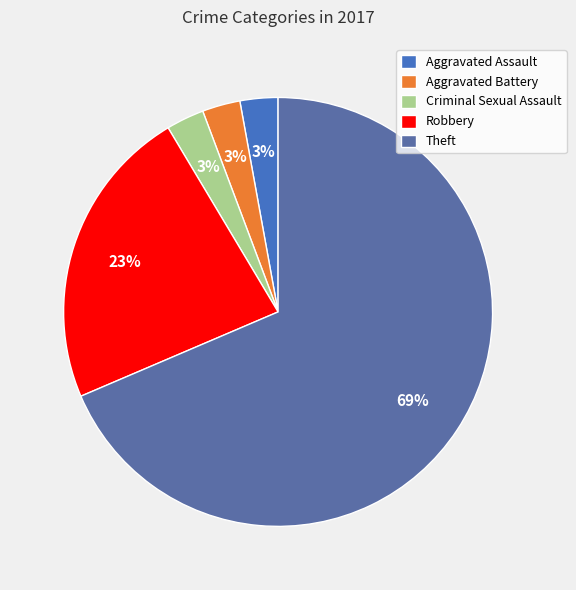

Is there any slice that represents more than half of the pie?

Yes